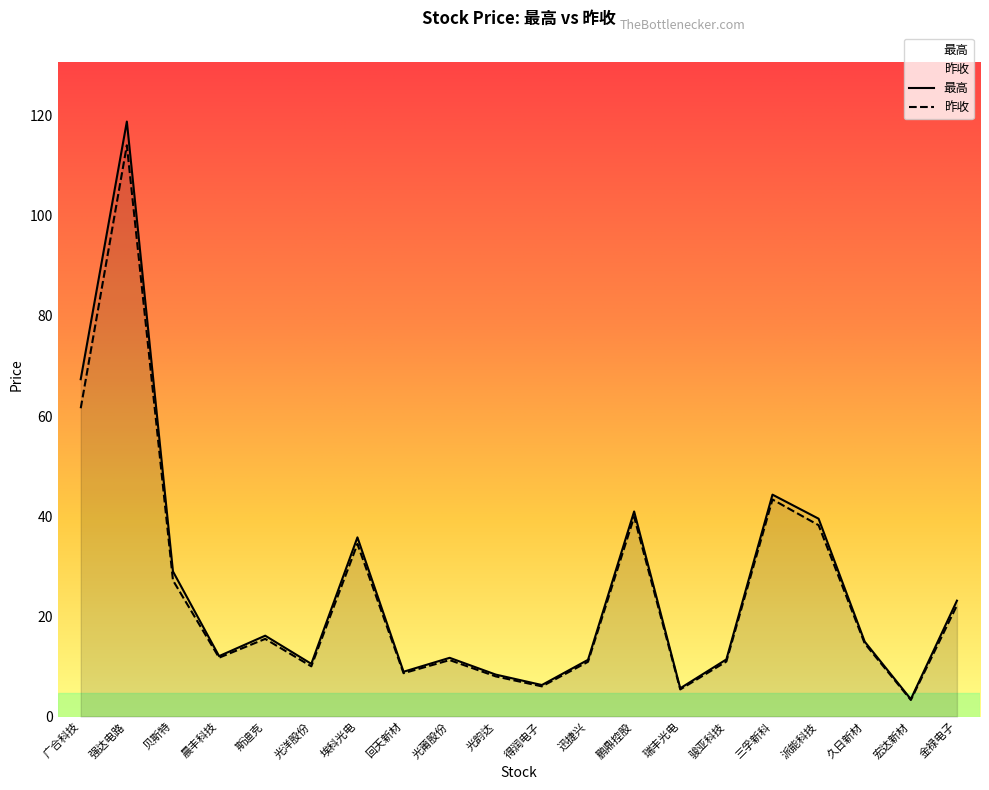

Which series changed the most between 埃科光电 and 瑞丰光电?

最高